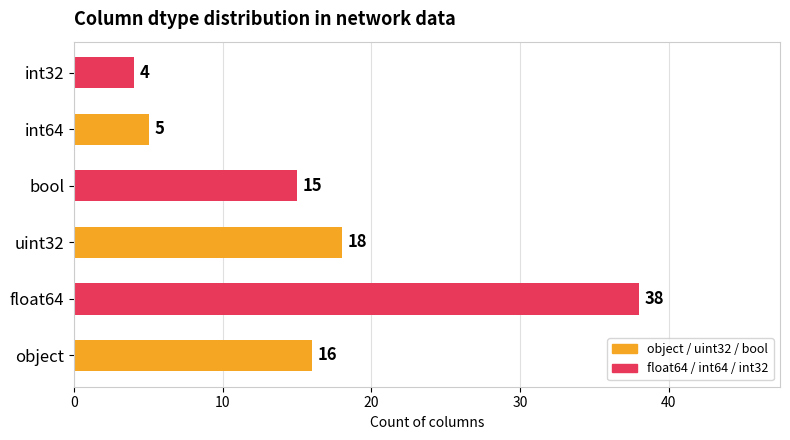

Does the chart contain stacked bars?

No